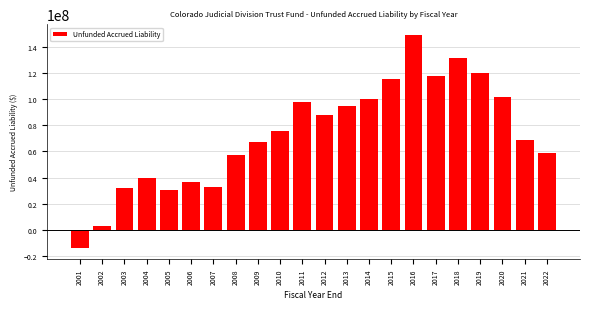

Reading left to right, list all the values displayed in this chart.

2001=-14187000	2002=2771000	2003=31723000	2004=39843000	2005=30650000	2006=36858000	2007=32982000	2008=57091000	2009=66982000	2010=76025000	2011=97922000	2012=88090000	2013=94798000	2014=100387000	2015=115075000	2016=149229000	2017=118023000	2018=131786572	2019=119967084	2020=101767518	2021=68781194	2022=58693288